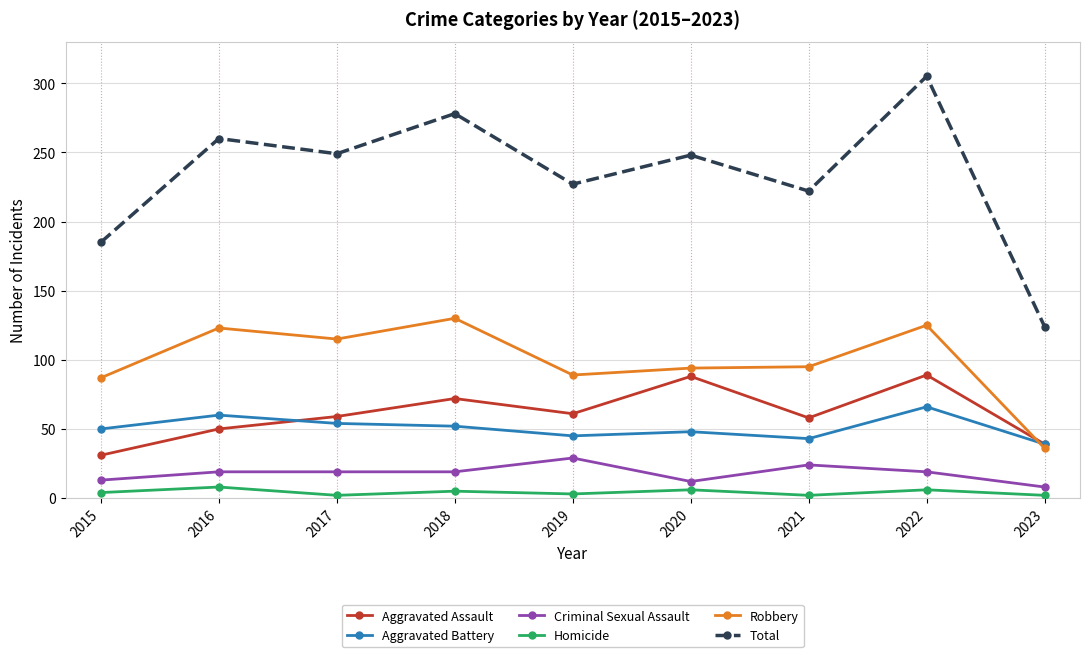

True or false: Robbery has a value of 43 at 2015.

False